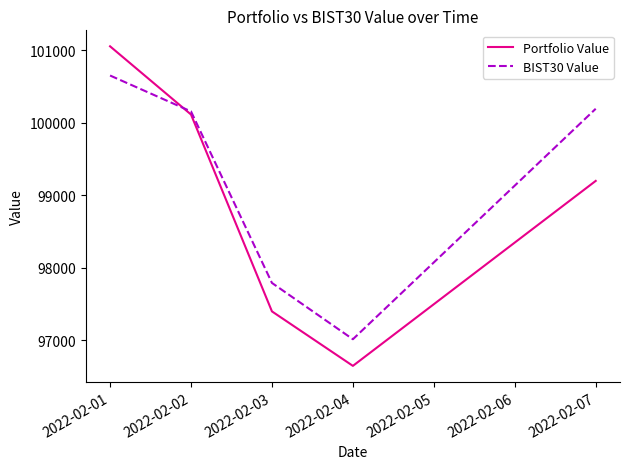

Does the chart have visible grid lines?

No